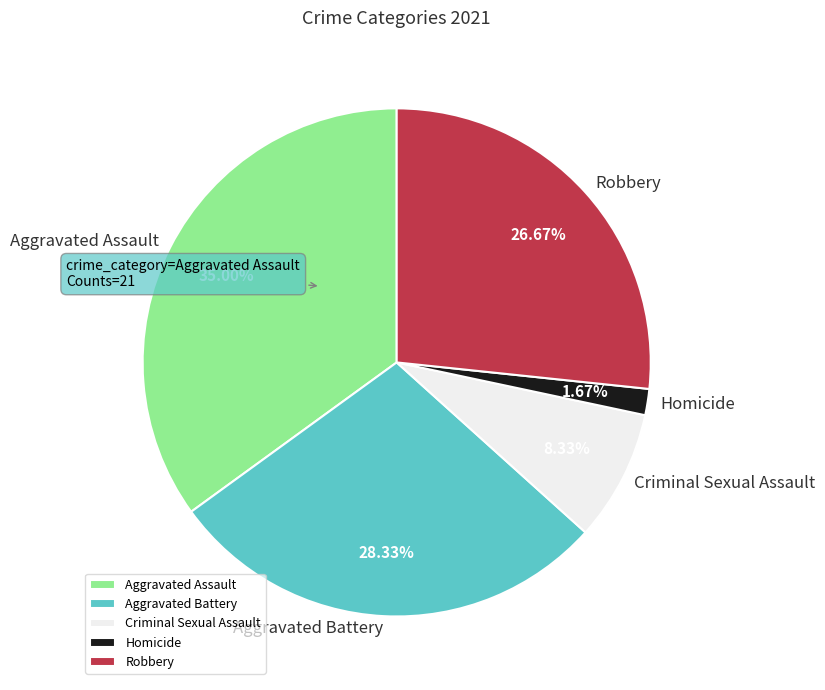

Which slice is the largest?

Aggravated Assault